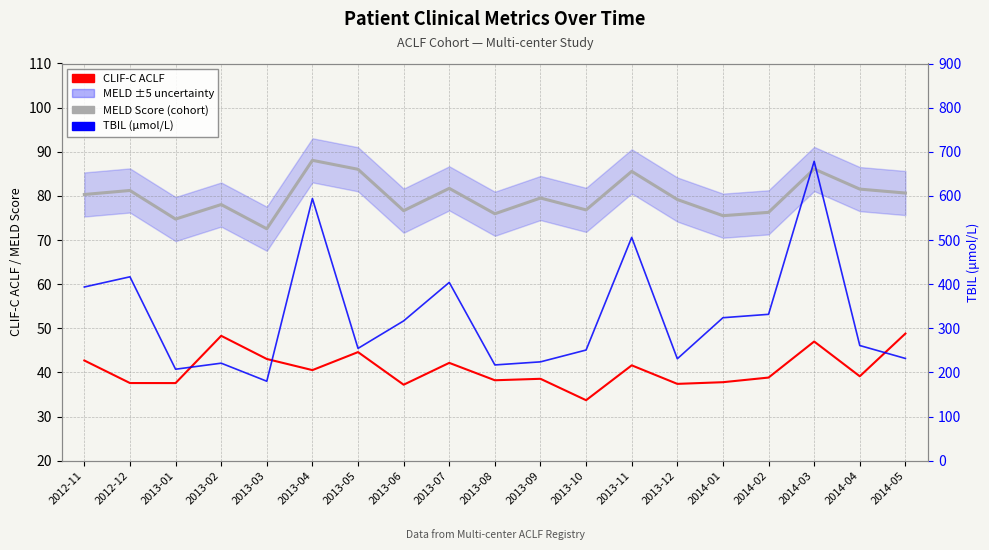

Which series has the largest range (max minus min)?

TBIL (μmol/L)